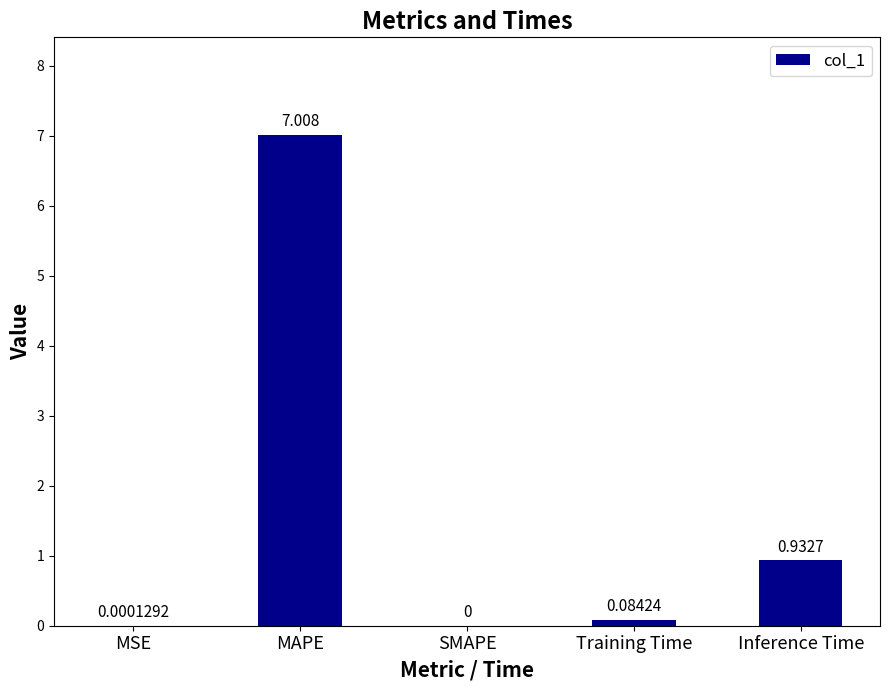

Between MSE and Inference Time, which is larger?

Inference Time